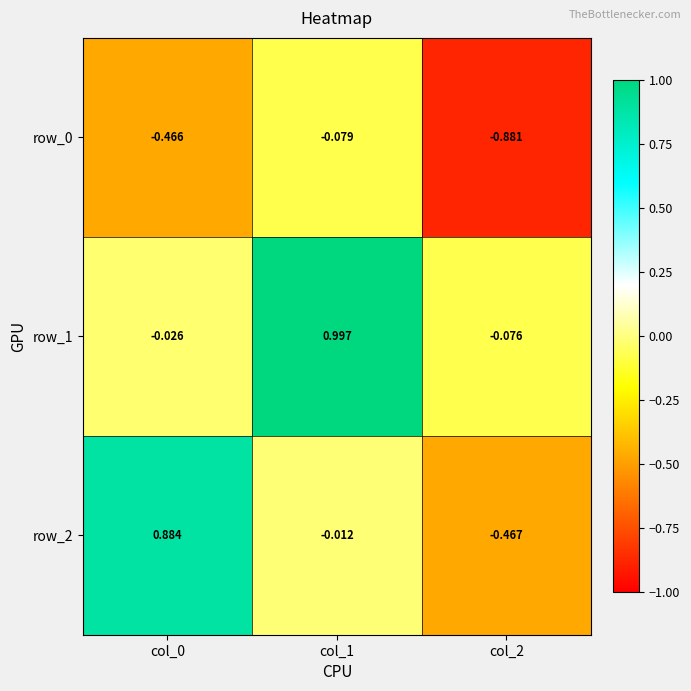

What is the difference between the row_0 values at col_0 and col_2?

0.4